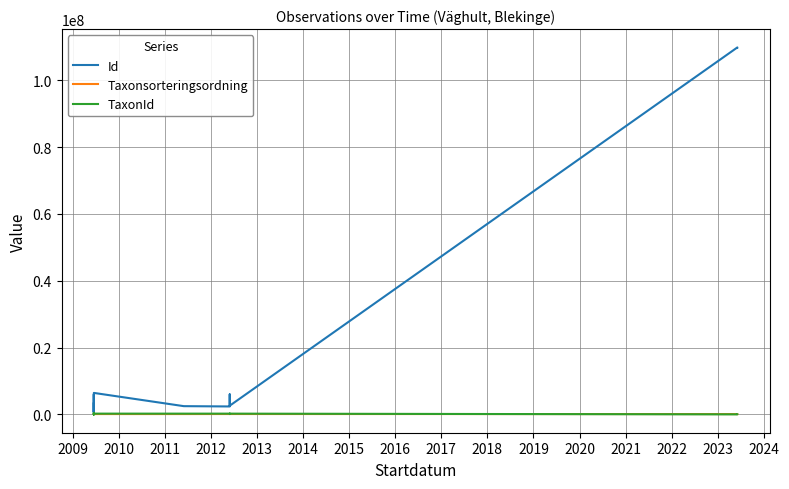

True or false: Taxonsorteringsordning has more than 2 points higher than both neighbors.

True